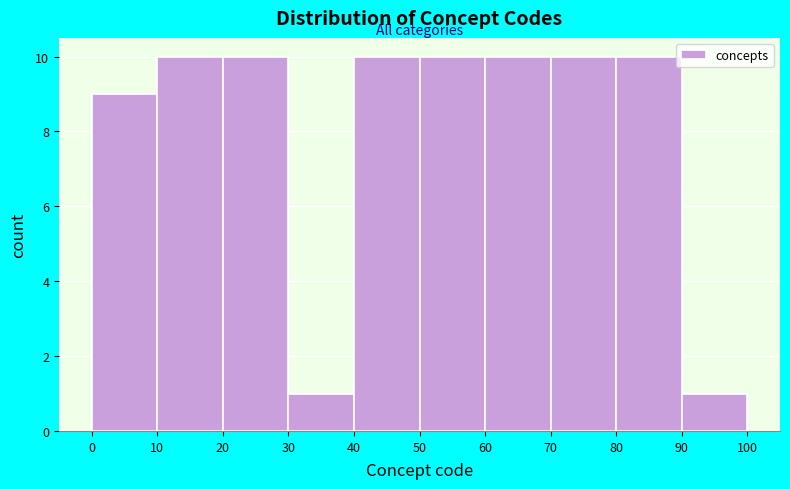

Reading left to right, transcribe this chart: for each bar, give the range it covers on the x-axis and its height. The values are not printed on the chart, so give them approximately, as read against the axis.

0 to 10: 9
10 to 20: 10
20 to 30: 10
30 to 40: 1
40 to 50: 10
50 to 60: 10
60 to 70: 10
70 to 80: 10
80 to 90: 10
90 to 100: 1